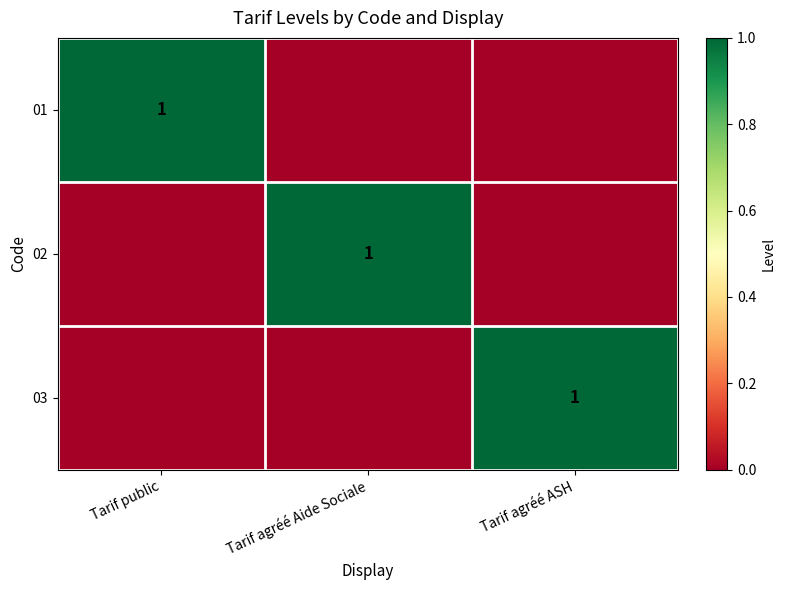

What is the spread (max minus min) of values at Tarif agréé ASH?

1